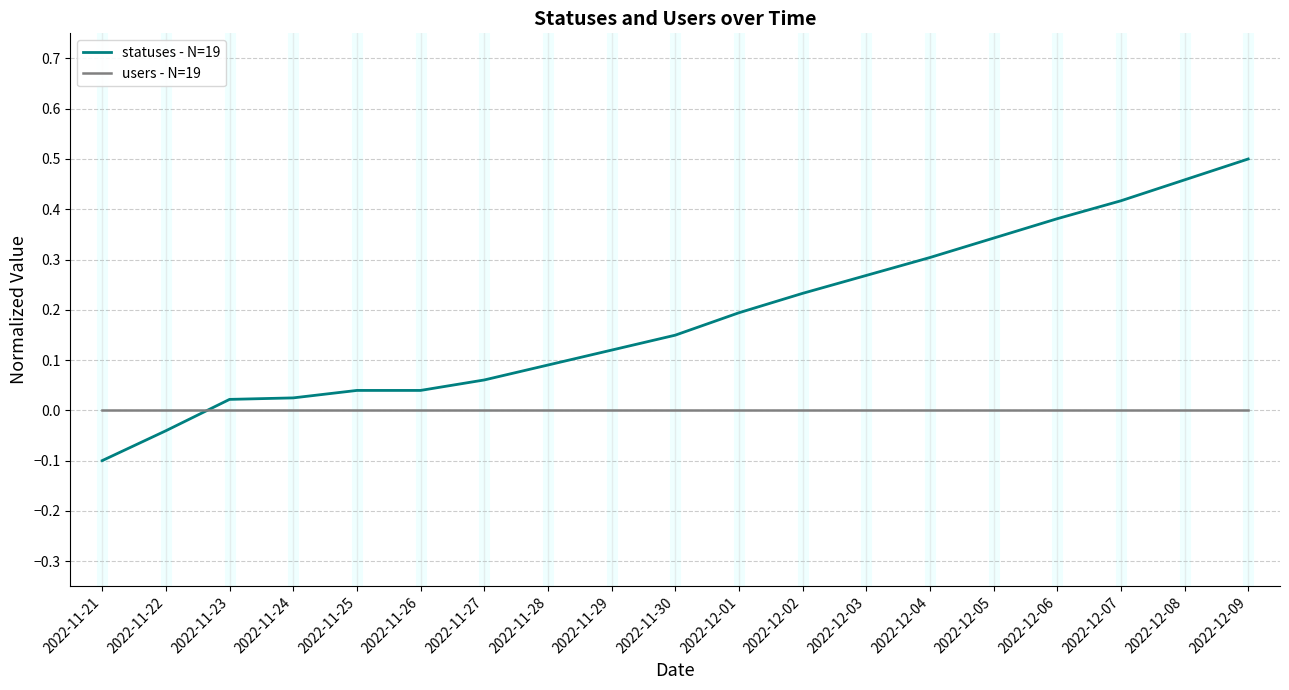

Rank the series by their maximum value, from lowest to highest.

users - N=19, statuses - N=19